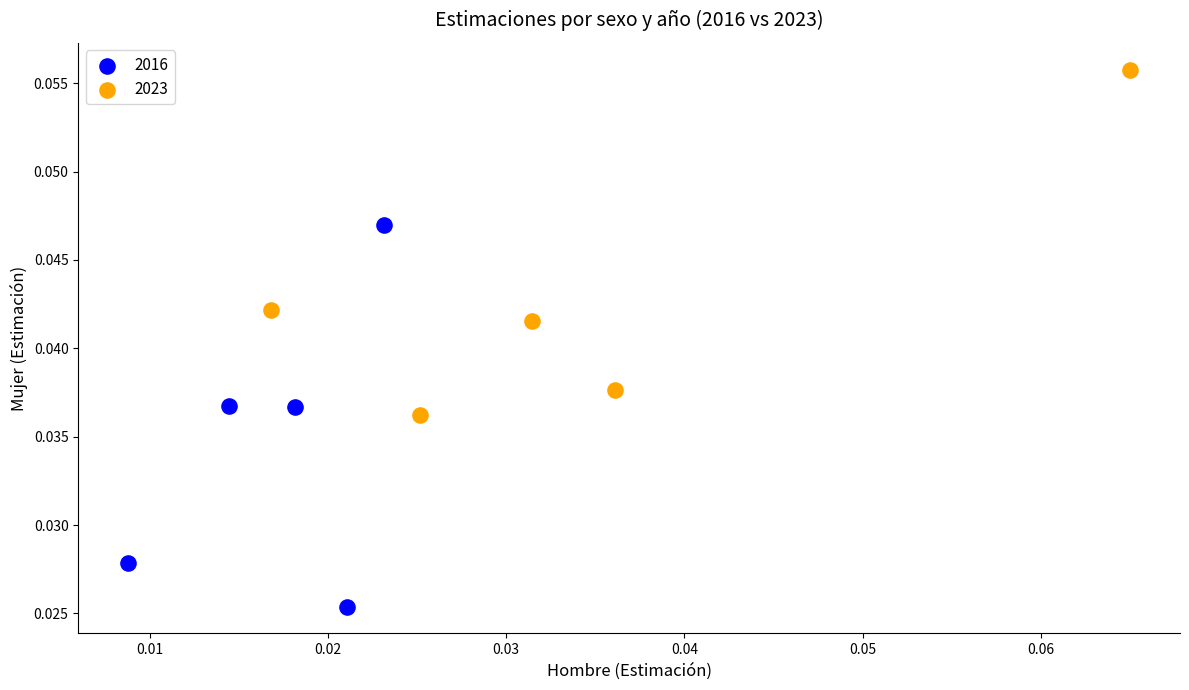

Which series has the widest spread of Y values?

2016